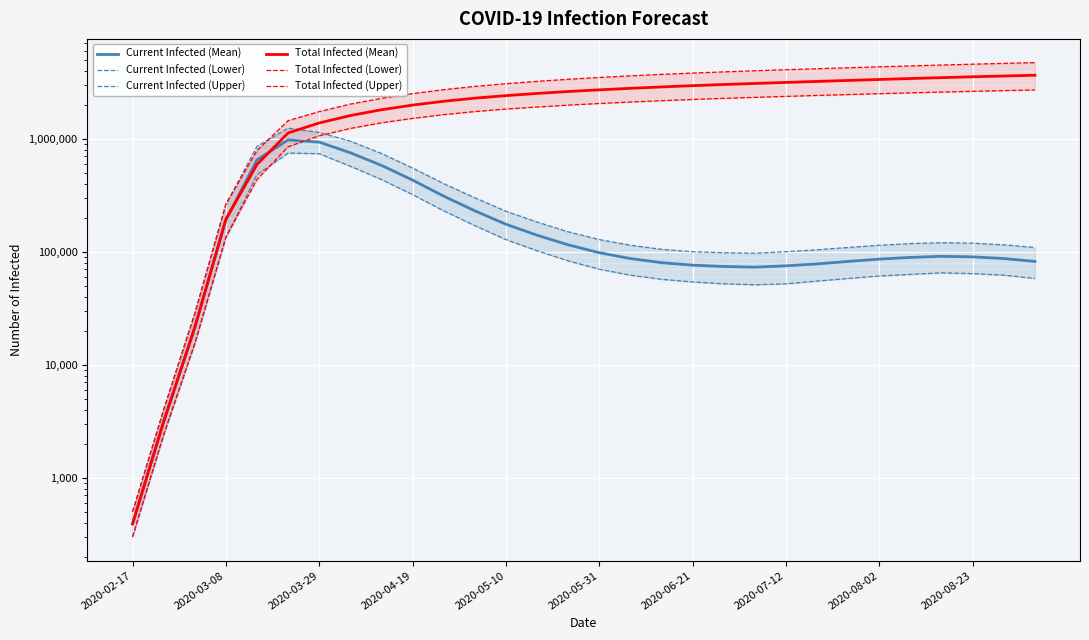

What is the maximum value shown in the chart?

4702000